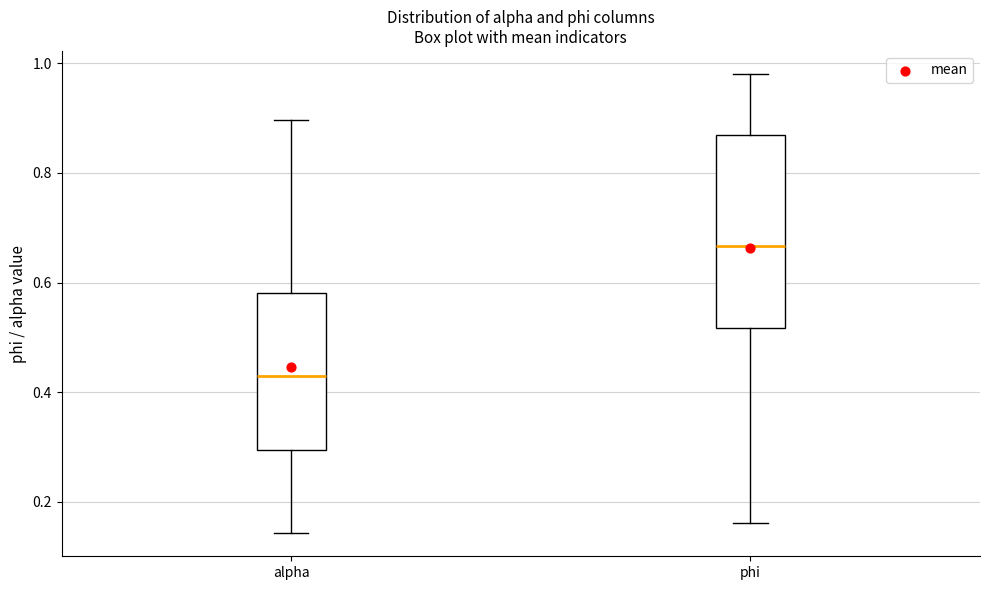

Which box has the highest median line?

phi